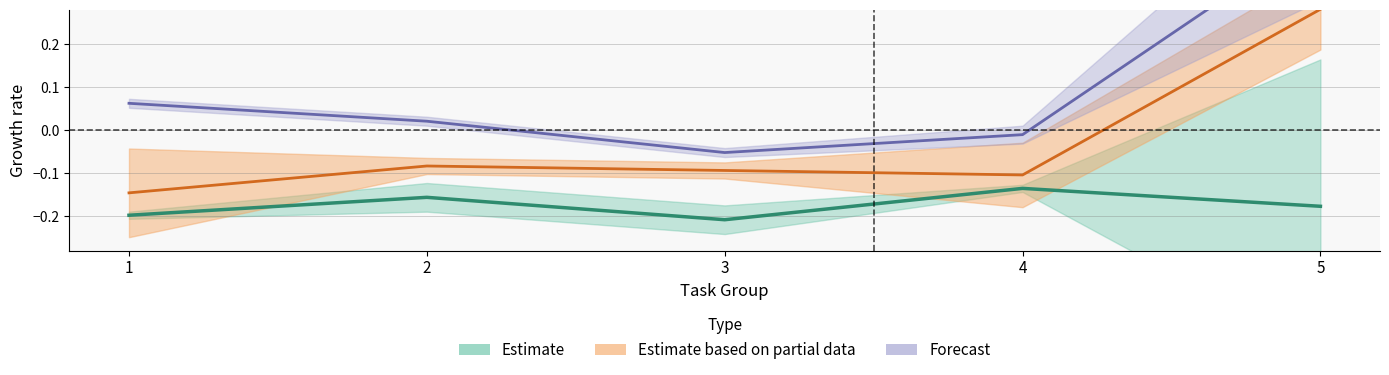

What is the difference between the maximum and second lowest values in the process series?

0.1